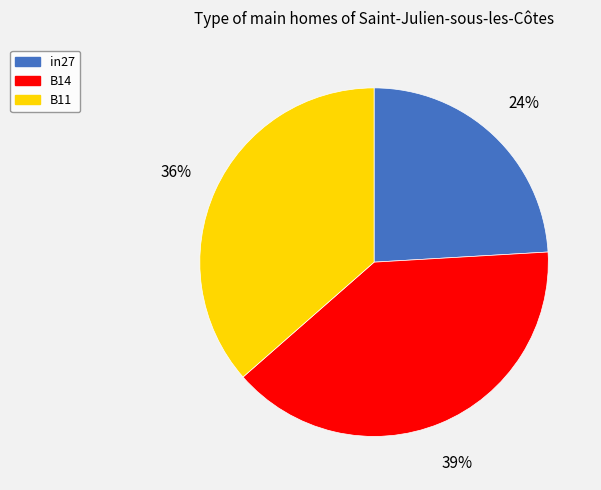

Count the number of slices in the pie.

3